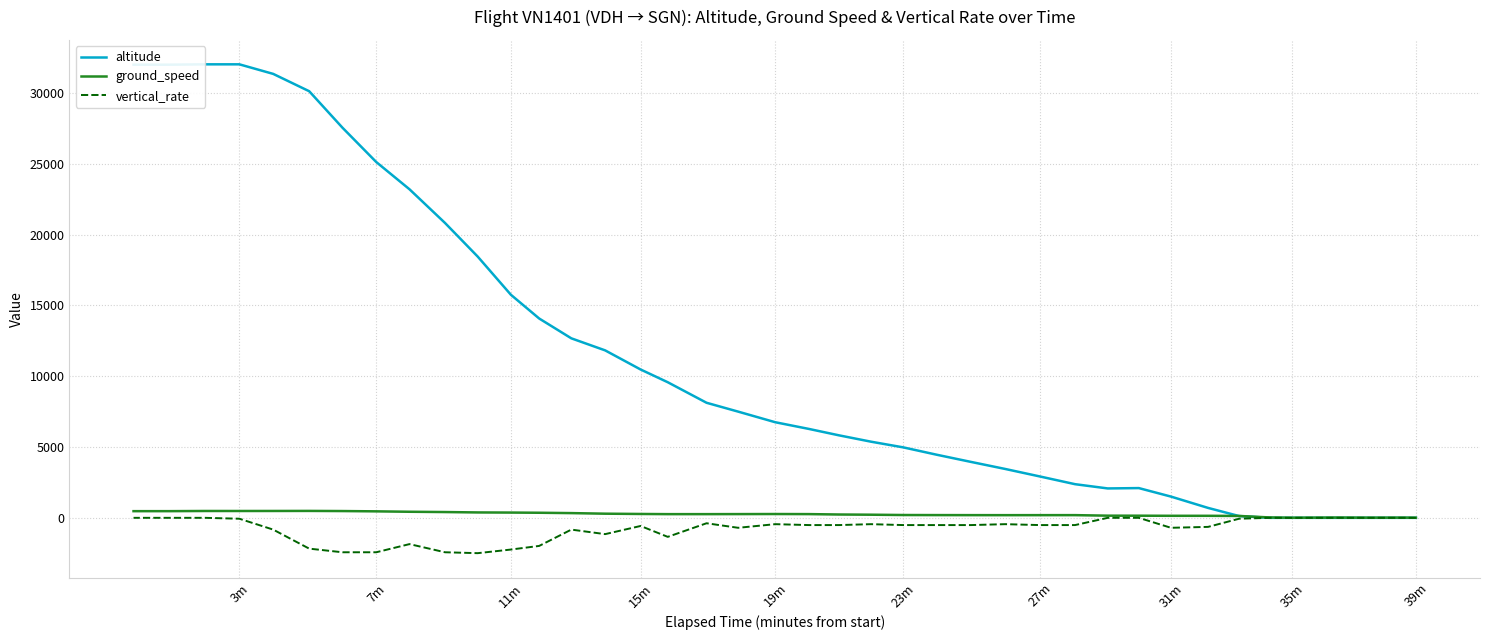

How many data points in altitude are less than 6750?

20